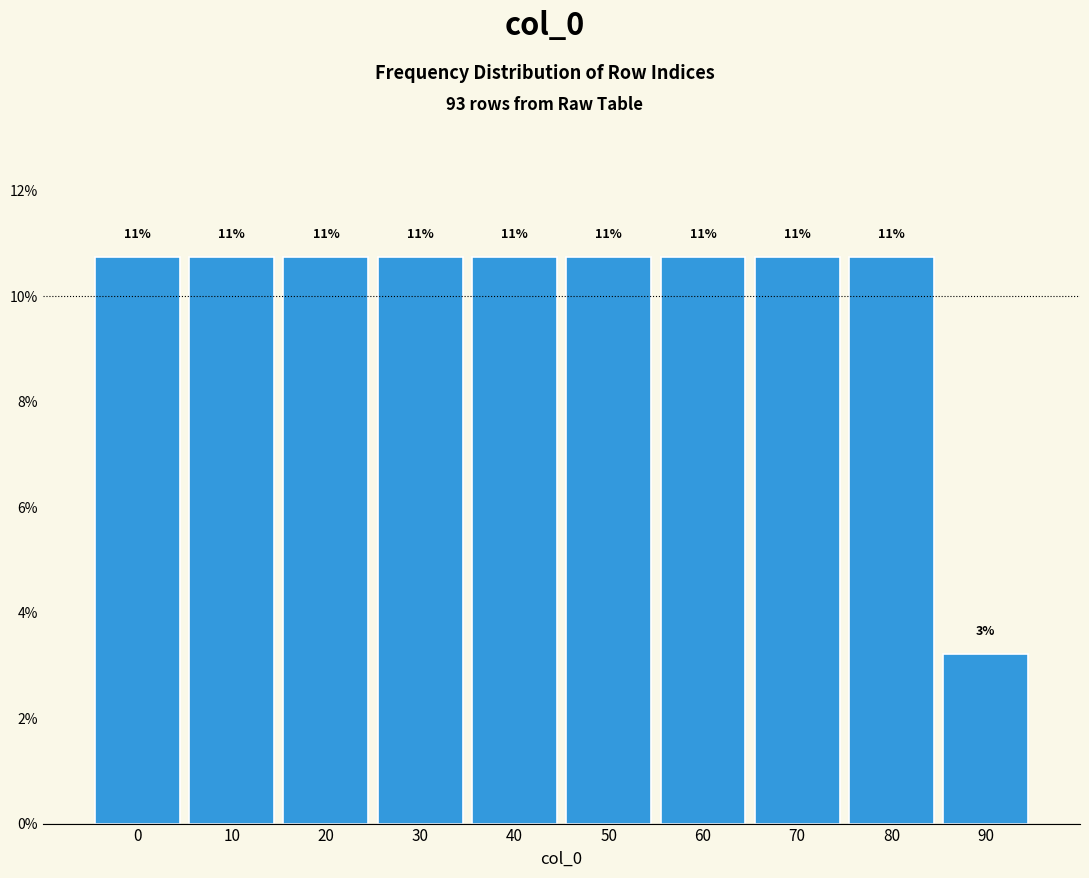

Does the chart contain any negative values?

No